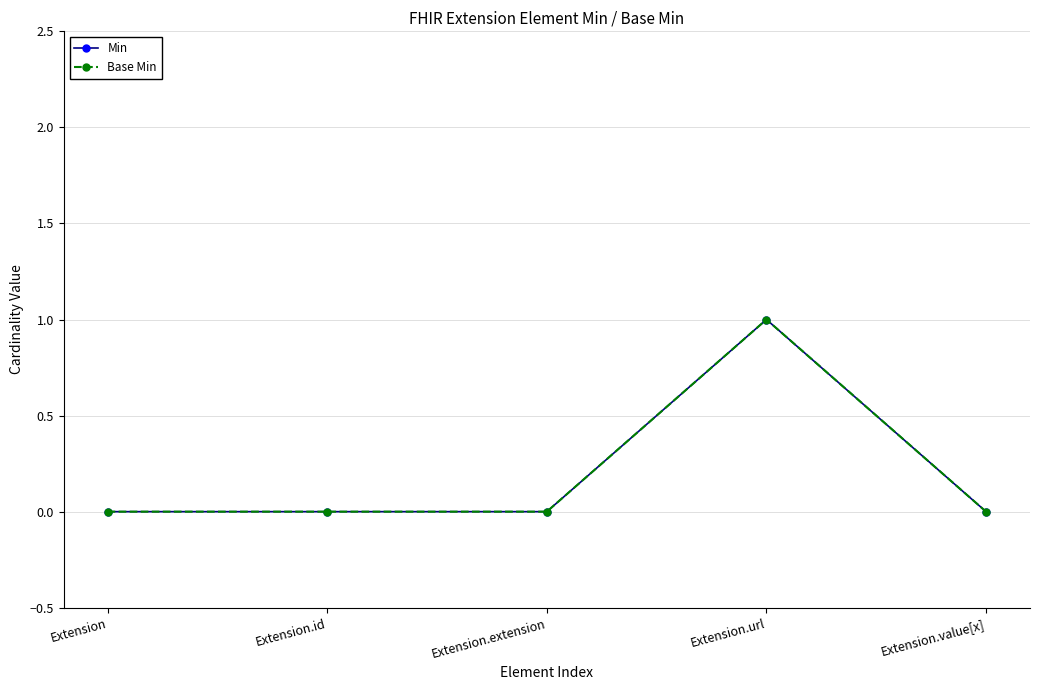

True or false: Base Min and Min intersect in this chart.

False